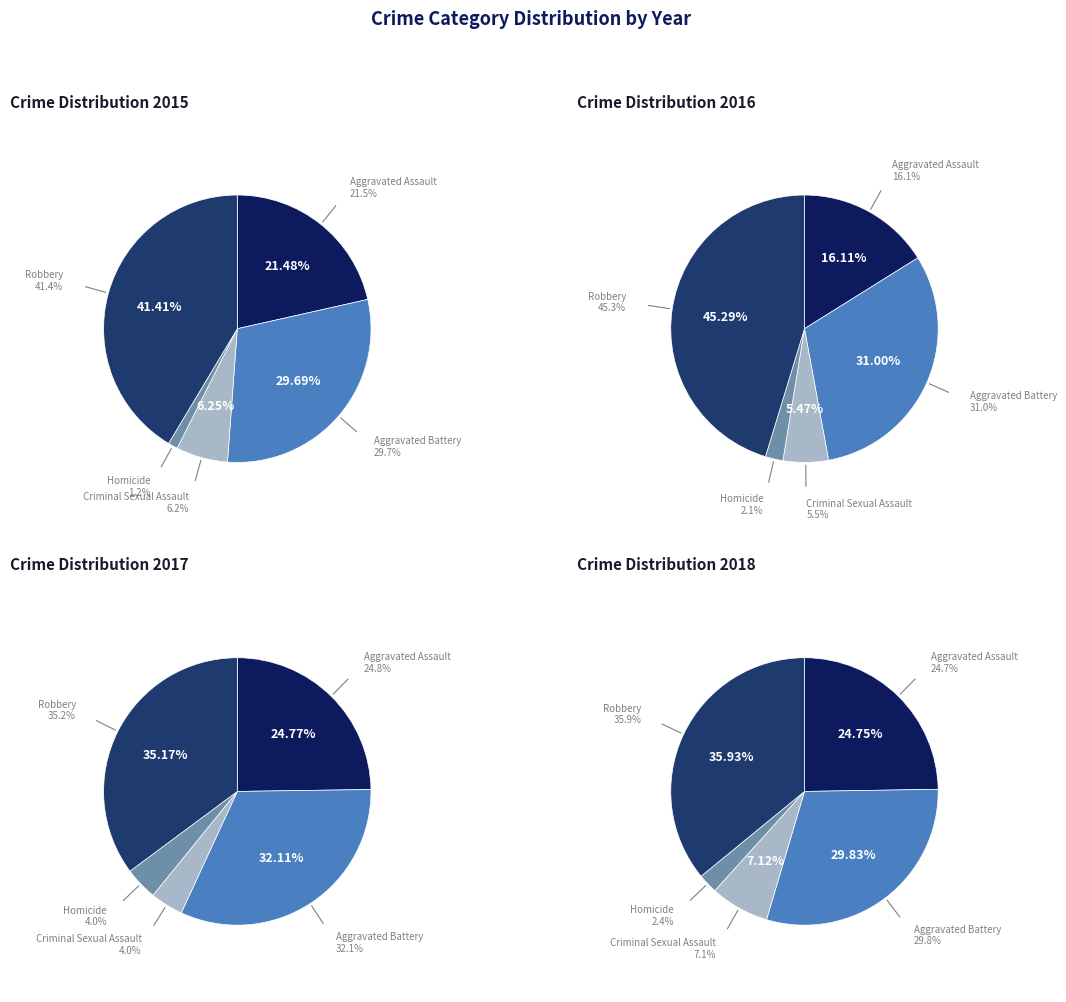

Does Aggravated Assault account for over 50% of the chart?

No